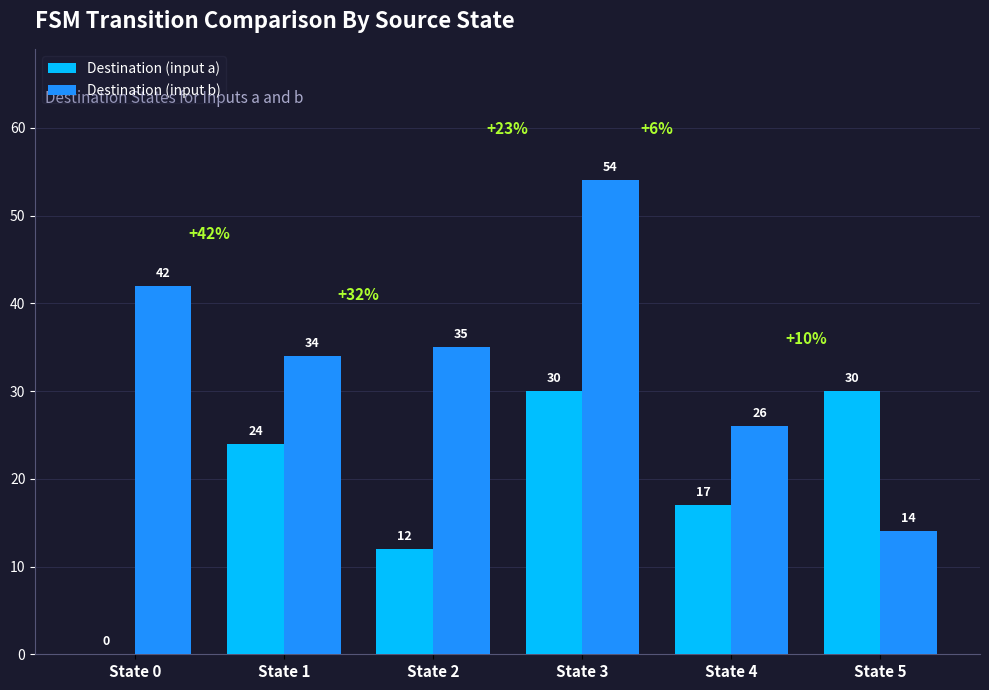

Which label corresponds to the largest value in the chart?

State 3